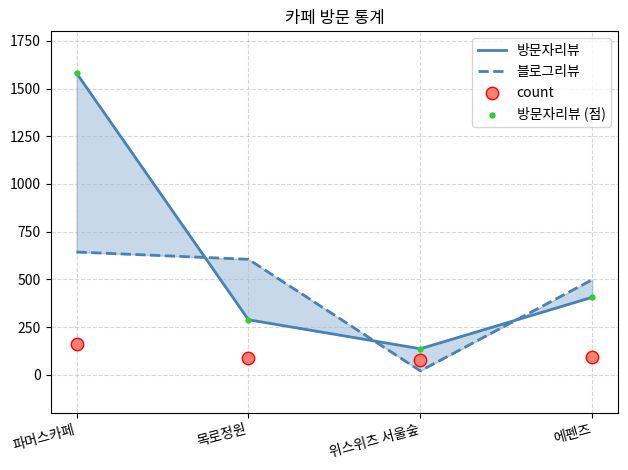

At how many categories does at least one series exceed 1204?

1